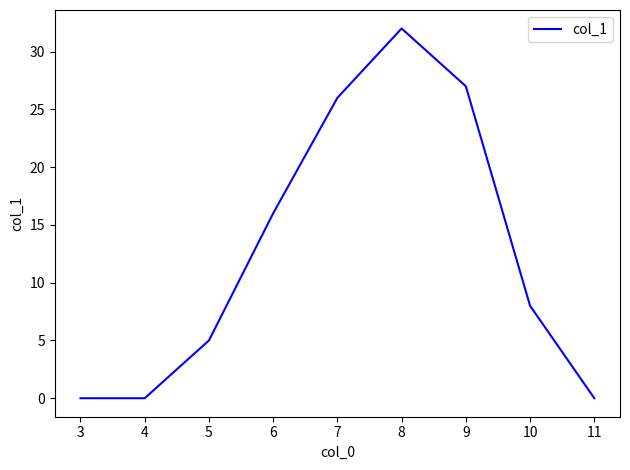

What is the maximum value shown in the chart?

32